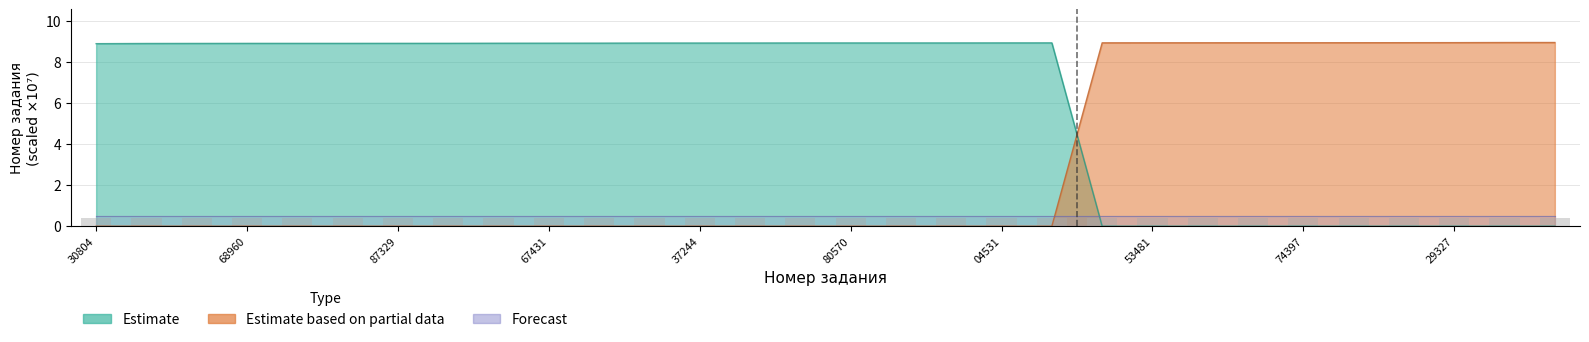

What is the difference between the Estimate values at 89506797 and 89404531?

8.9